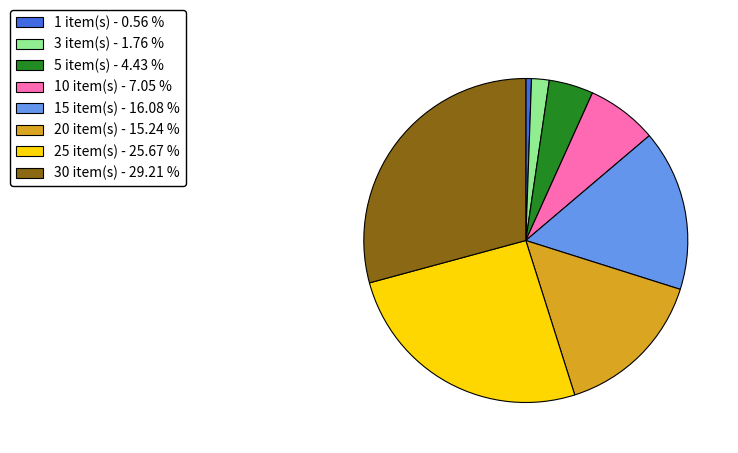

Combined, do 30 item(s) - 29.21 % and 3 item(s) - 1.76 % account for over 50%?

No